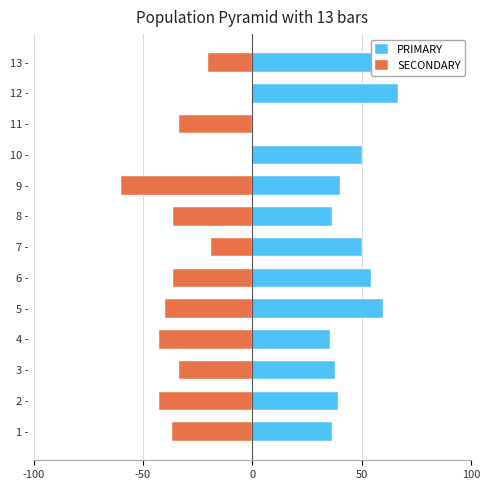

How many categories are shown in the chart?

13